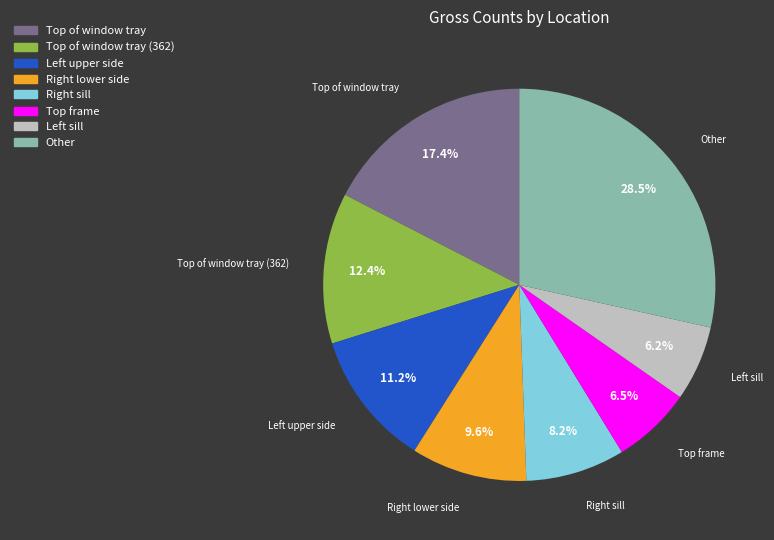

How many segments does this pie chart have?

8